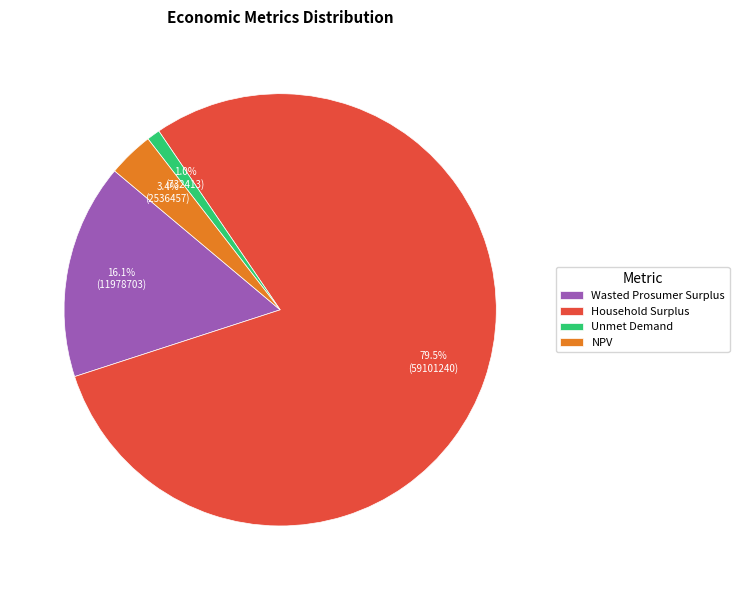

Does any single category account for the majority?

Yes